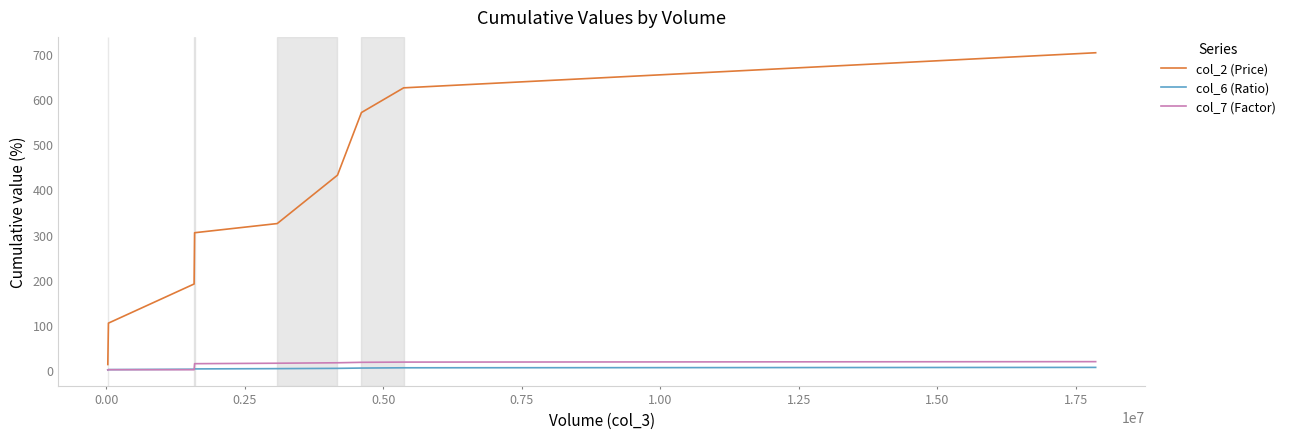

What are all the series names shown in the legend?

col_2 (Price), col_6 (Ratio), col_7 (Factor)